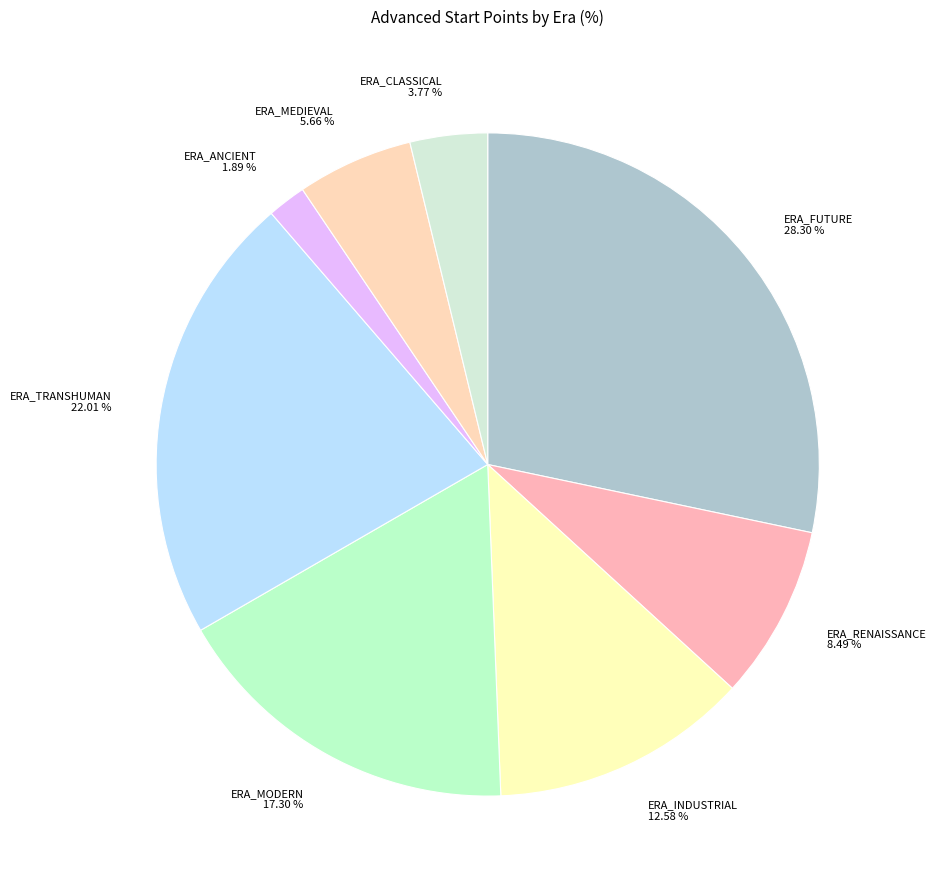

What is the total percentage of ERA_MODERN and ERA_CLASSICAL?

21.1%